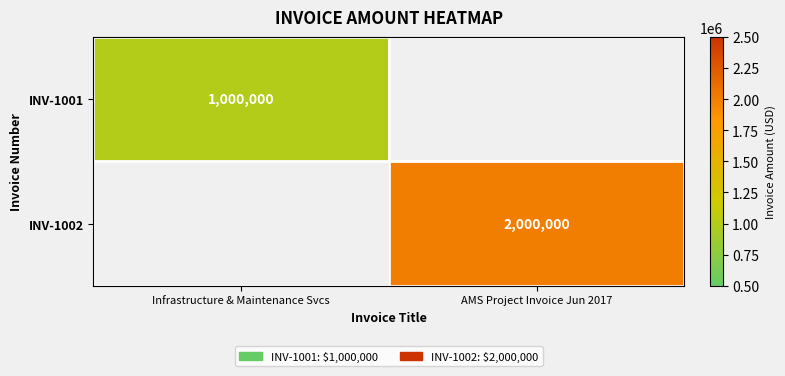

True or false: INV-1001 has a value of 1000000 at Infrastructure & Maintenance Svcs.

True